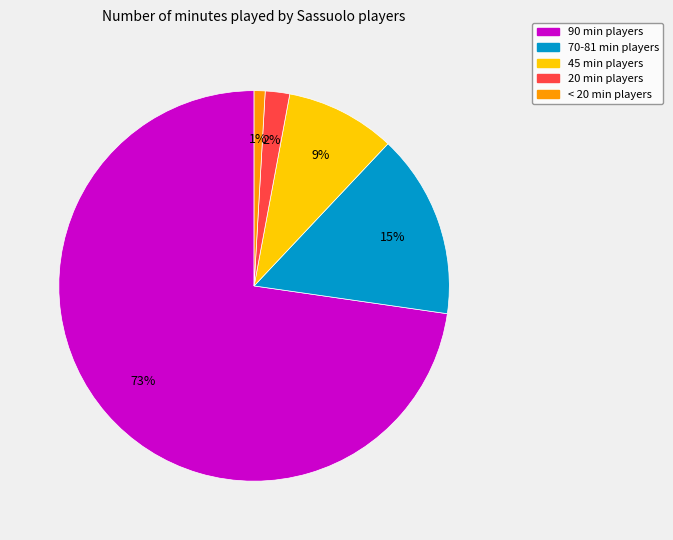

How many slices are in this pie chart?

5